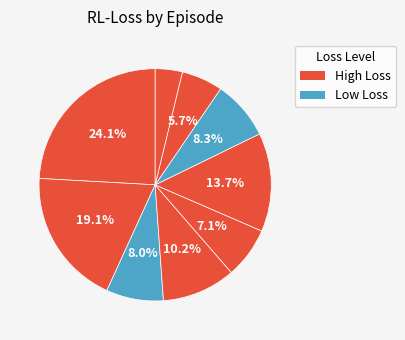

How many slices are in this pie chart?

9